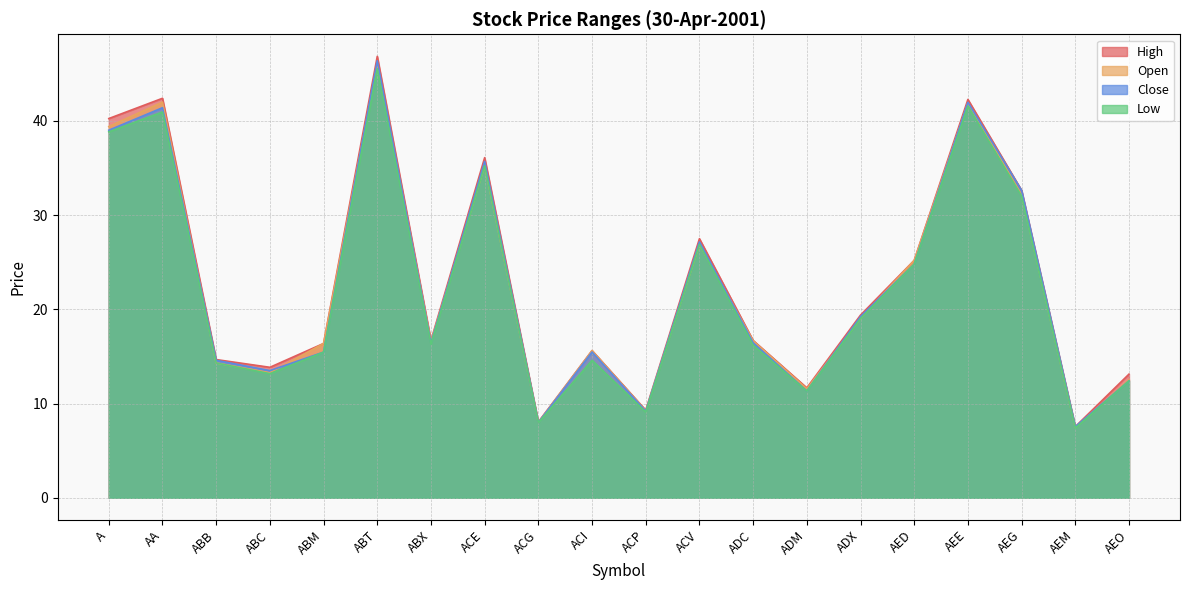

Is it true that High equals 8.1 at ACG?

True